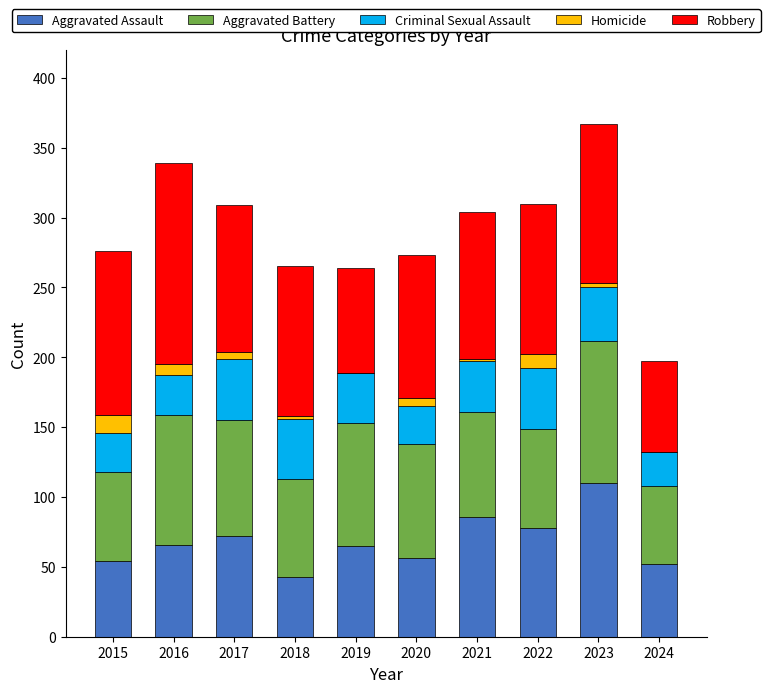

What is the highest value of the Aggravated Assault series?

110